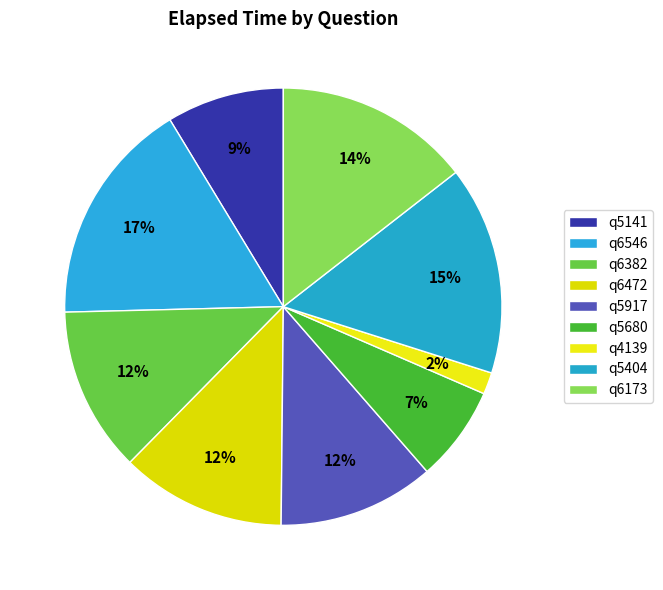

What is the change in value from q6472 to q5917?

-2000